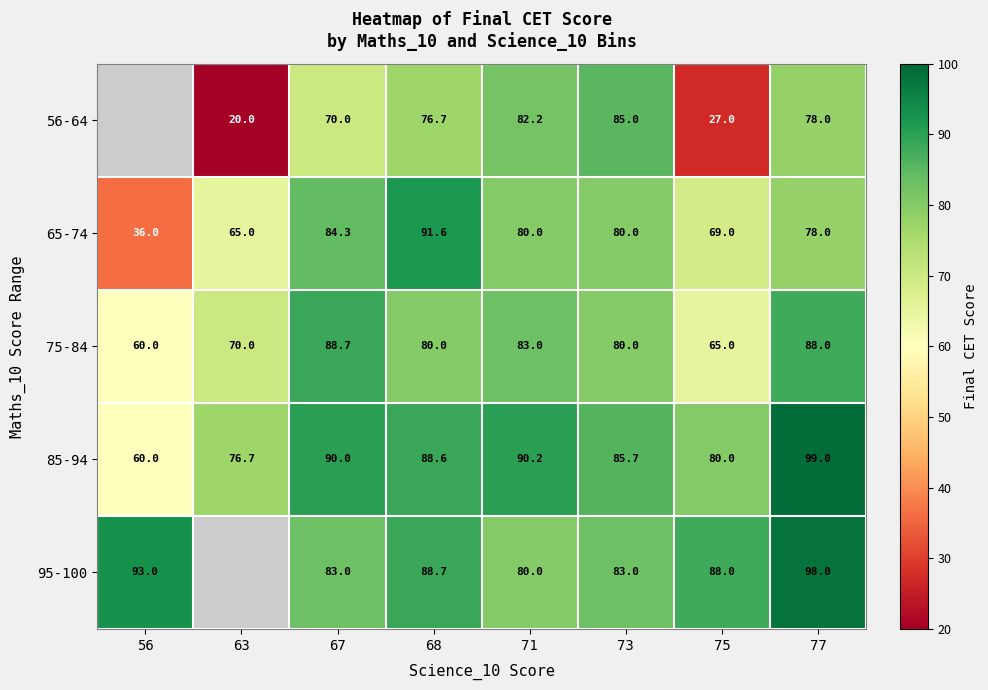

True or false: 85-94 has a value of 76.7 at 63.

True